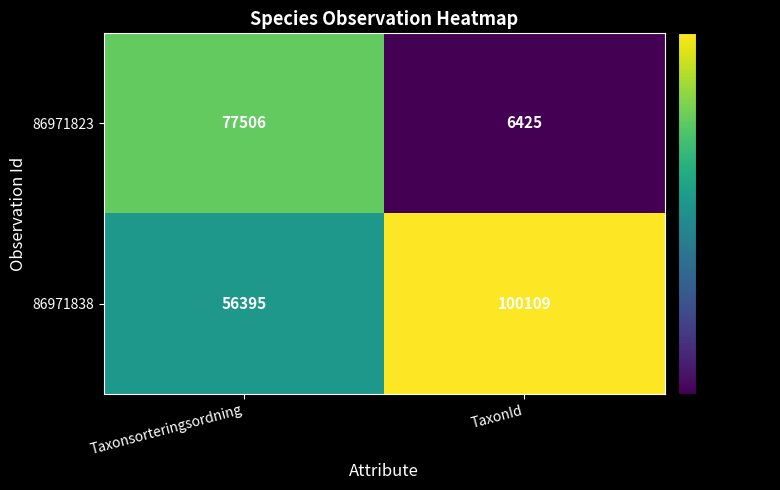

What is the average value of the 86971823 series?

41966